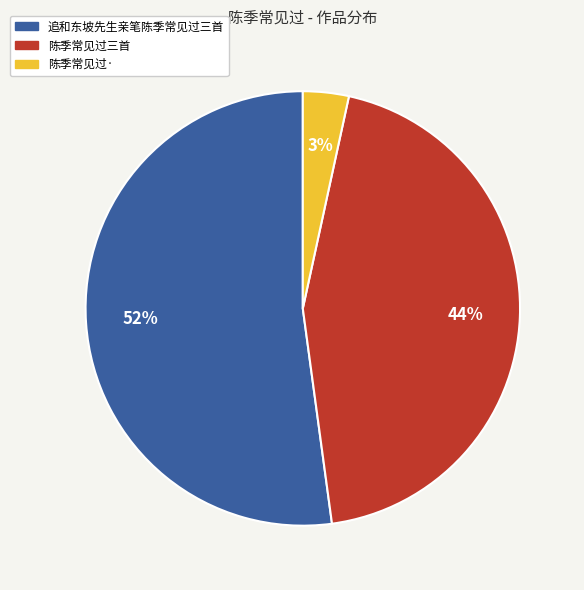

What is the ratio of the value at 追和东坡先生亲笔陈季常见过三首 to the value at 陈季常见过三首?

1.2